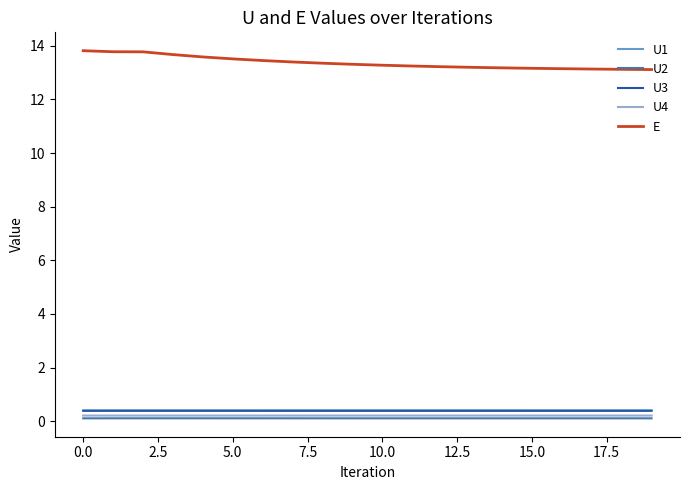

True or false: U3 and U4 intersect in this chart.

False